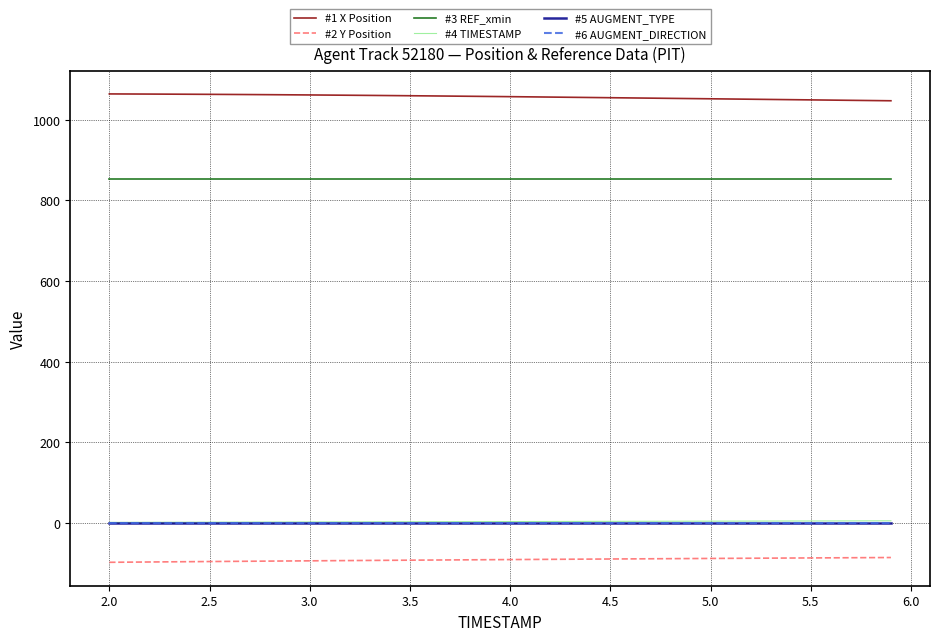

Which series has the largest total across all categories?

#1 X Position